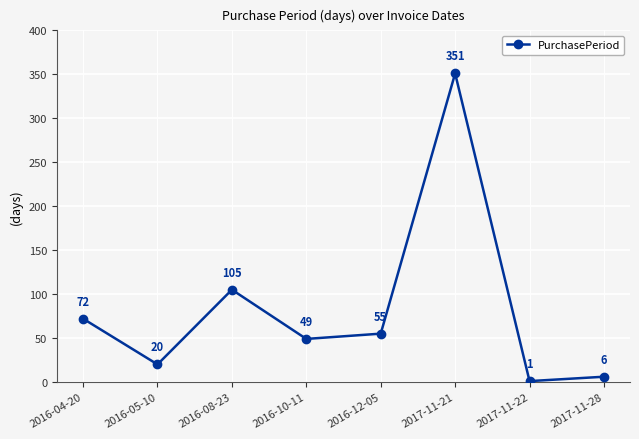

List the labels in order of value, smallest first.

2017-11-22, 2017-11-28, 2016-05-10, 2016-10-11, 2016-12-05, 2016-04-20, 2016-08-23, 2017-11-21